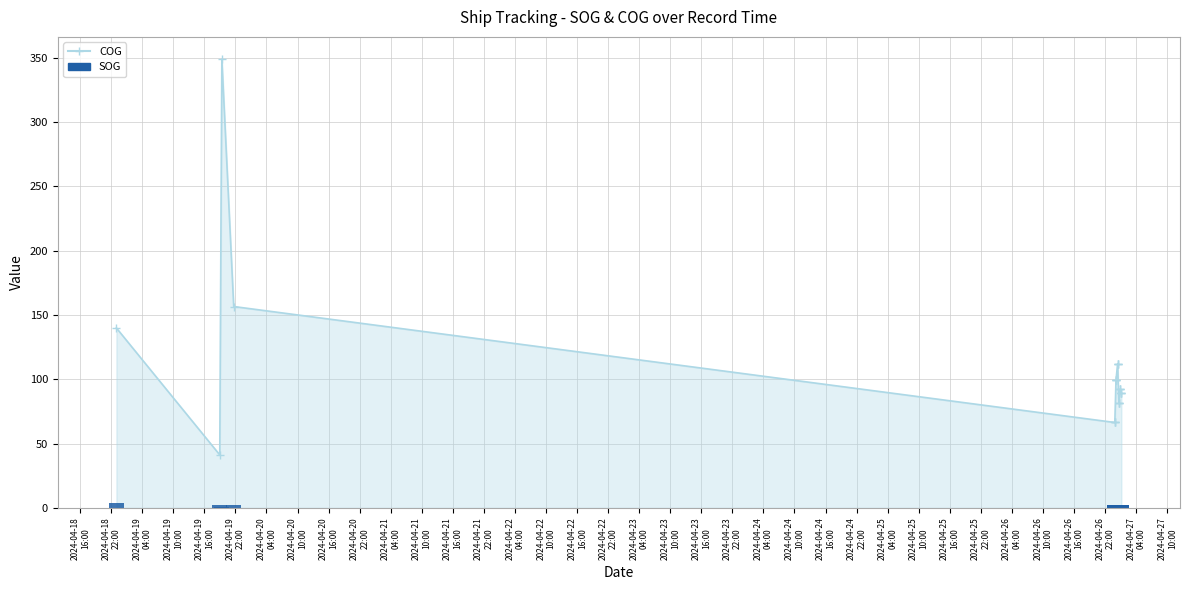

What is the value of the 6th bar from the left?

2.5